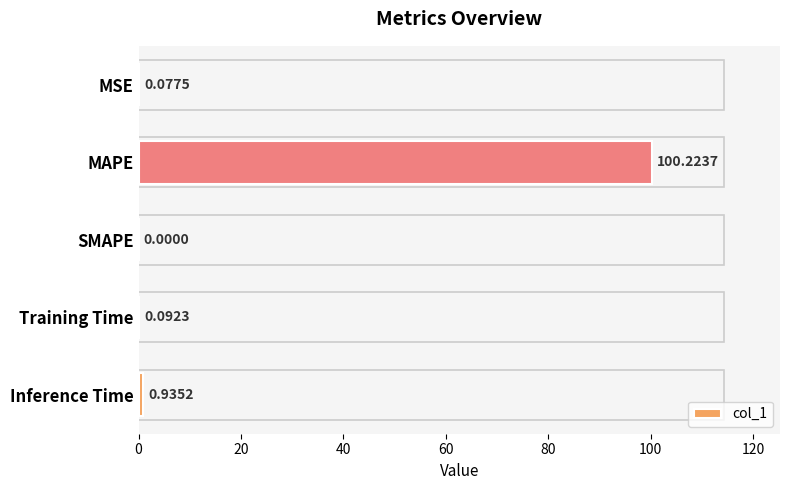

What is the sum of the values at MAPE and MSE?

100.3